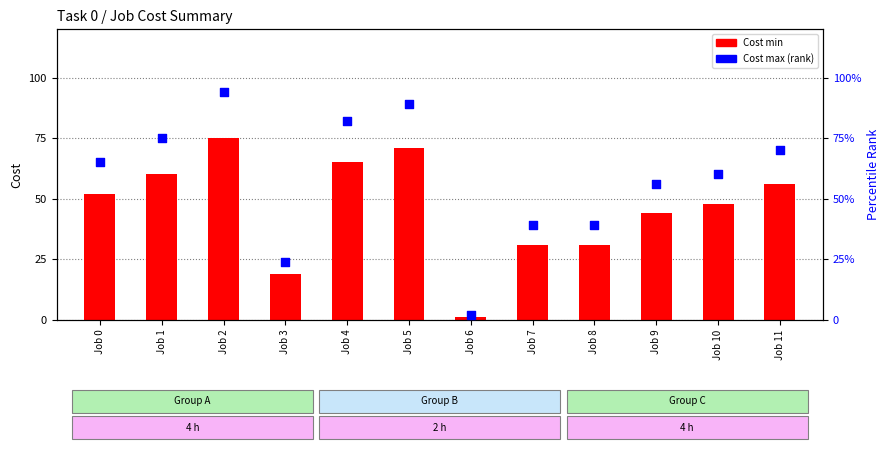

Which series has the largest total across all categories?

Cost max (scaled)